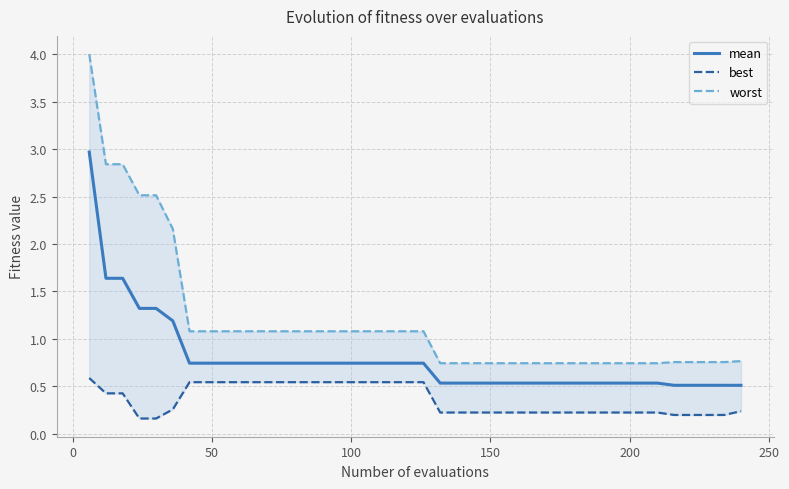

The best series shows 0.3 at 28. True or false?

False